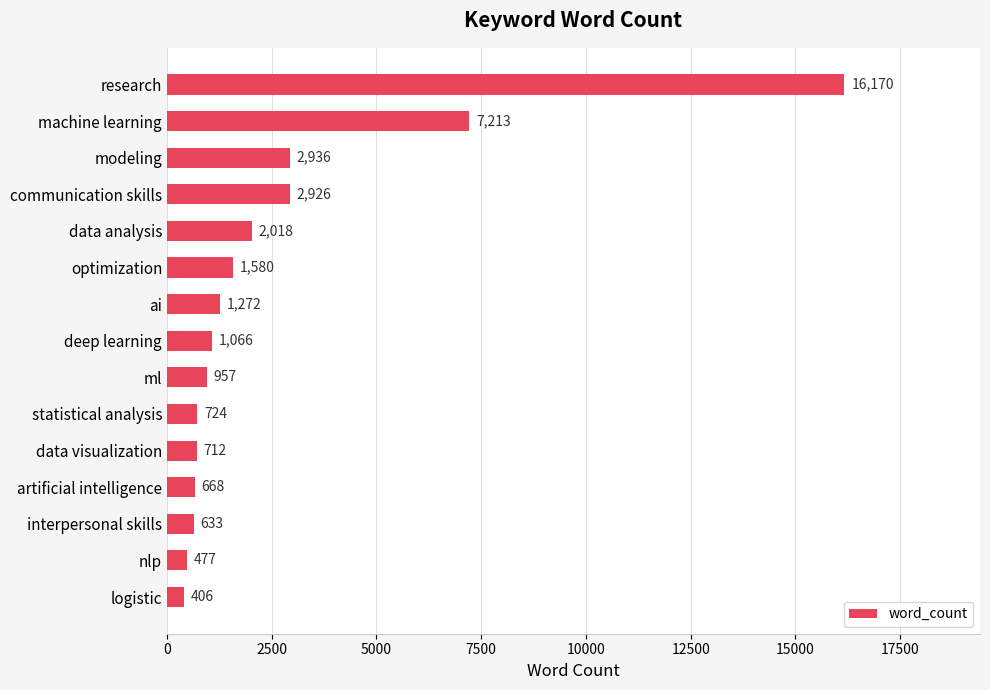

What is the change in value from interpersonal skills to logistic?

-227